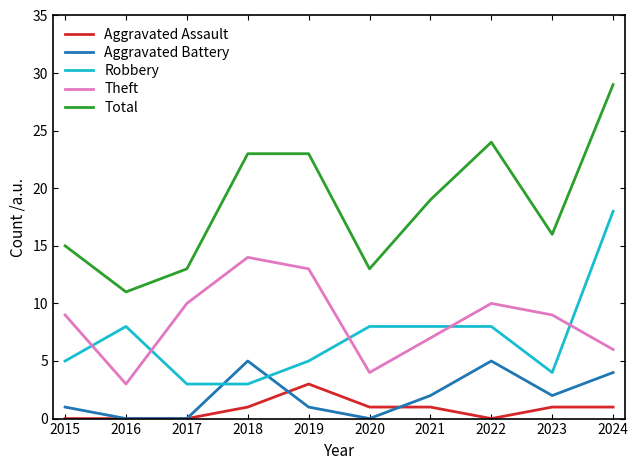

What is the maximum value for Aggravated Assault?

3